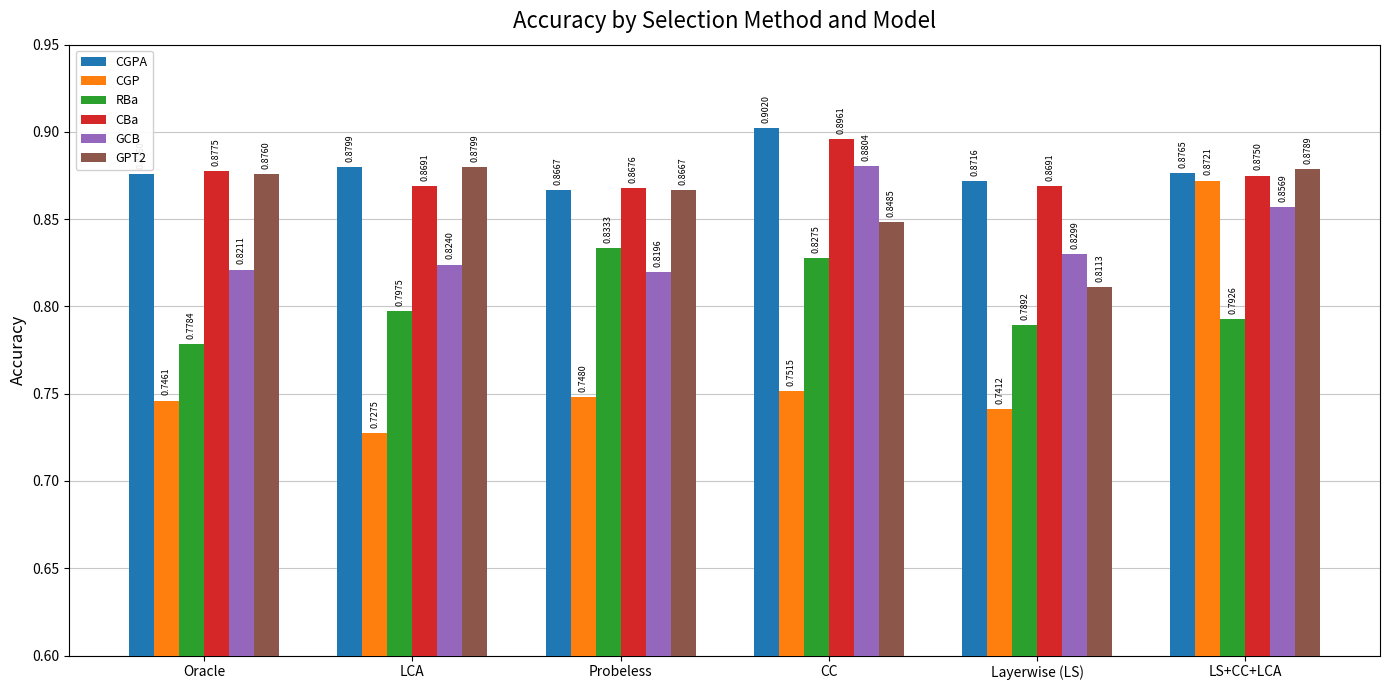

The value of CBa at LCA is 0.9. True or false?

True